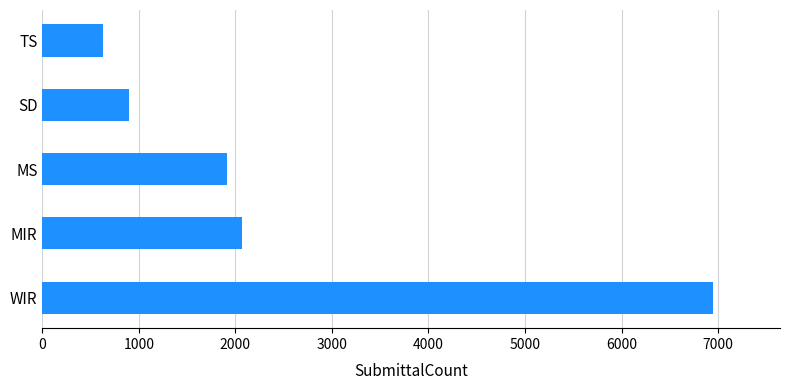

Reading bottom to top, list all the values displayed in this chart.

6947	2064	1910	895	629